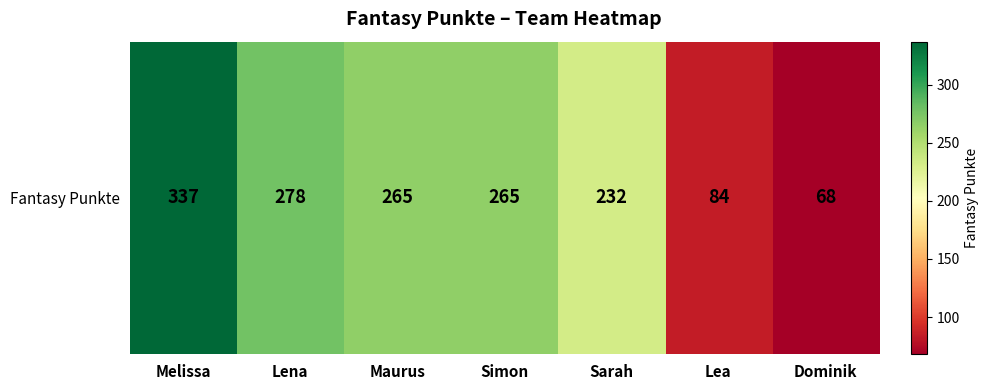

List the labels in order of value, largest first.

Melissa, Lena, Maurus, Simon, Sarah, Lea, Dominik